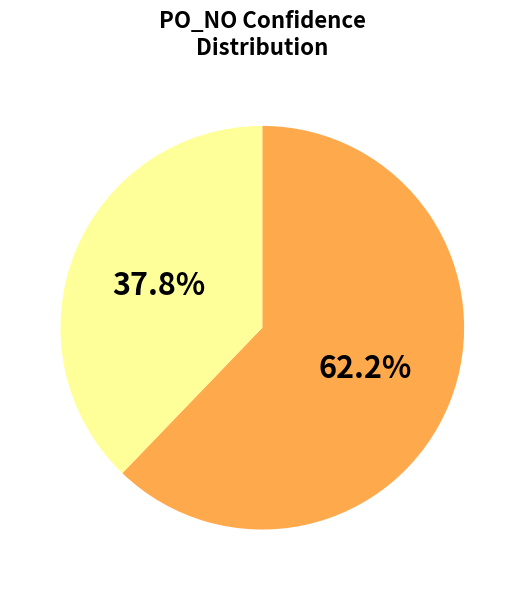

Is there a majority slice in this chart?

Yes